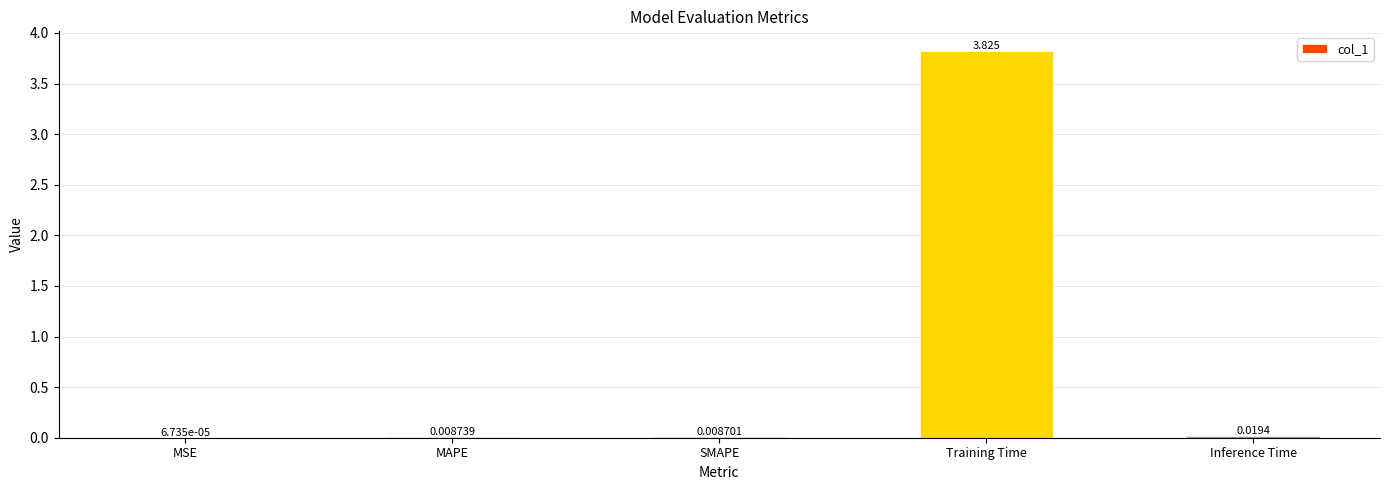

Which has a higher value, Inference Time or MSE?

Inference Time